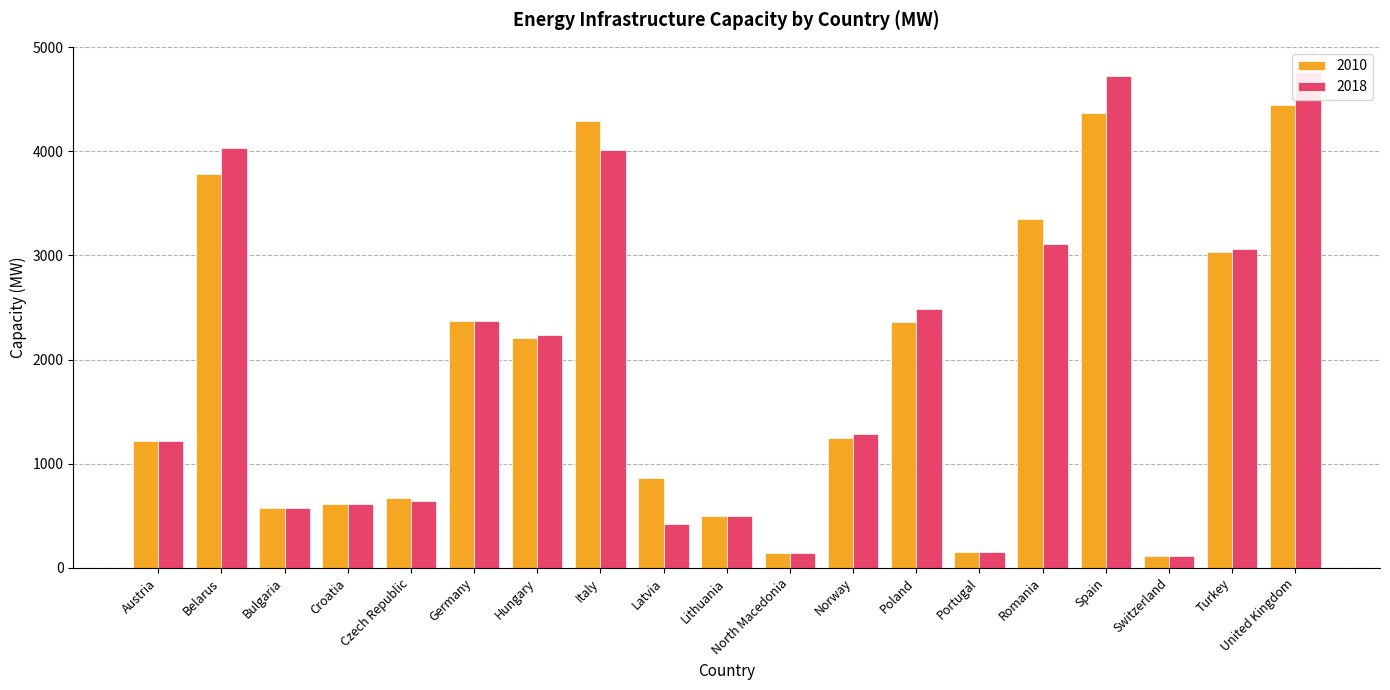

At Turkey, list the series in order from largest to smallest.

2018, 2010